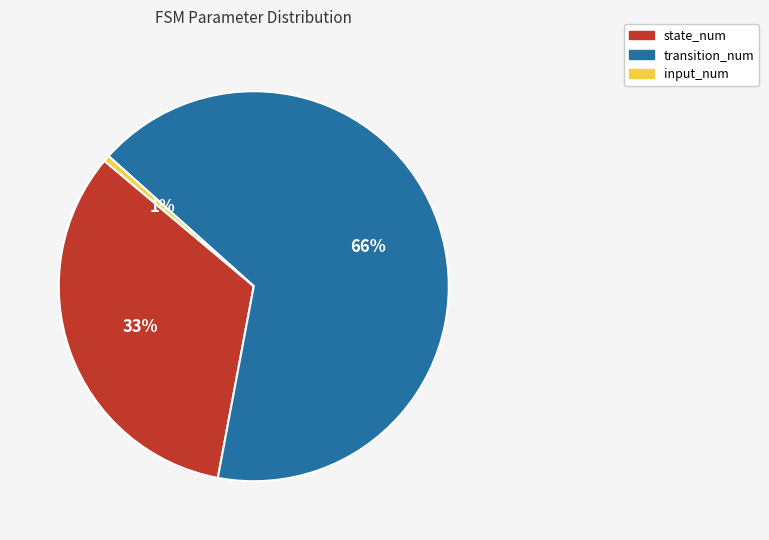

What is the smallest slice in the pie chart?

input_num